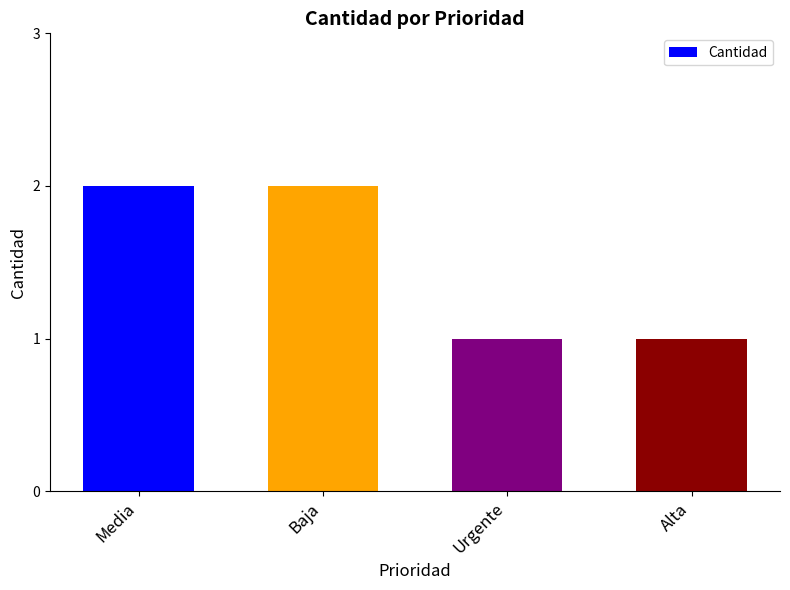

What is the sum of the values at Urgente and Baja?

3